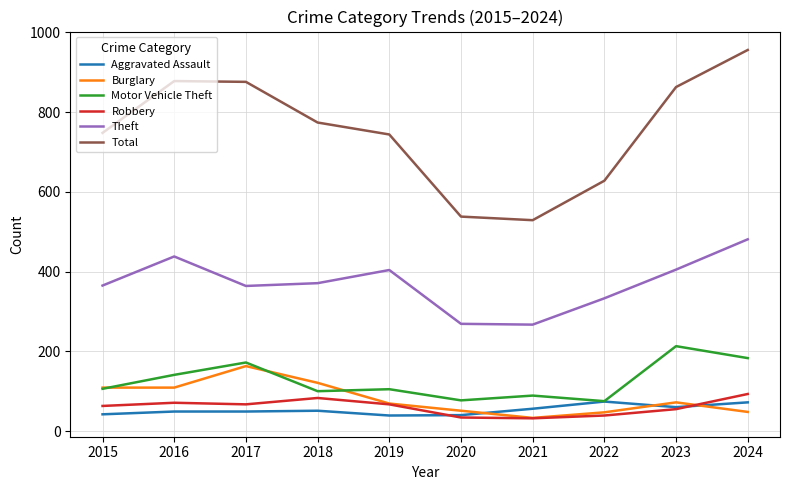

What is the greatest value displayed?

956